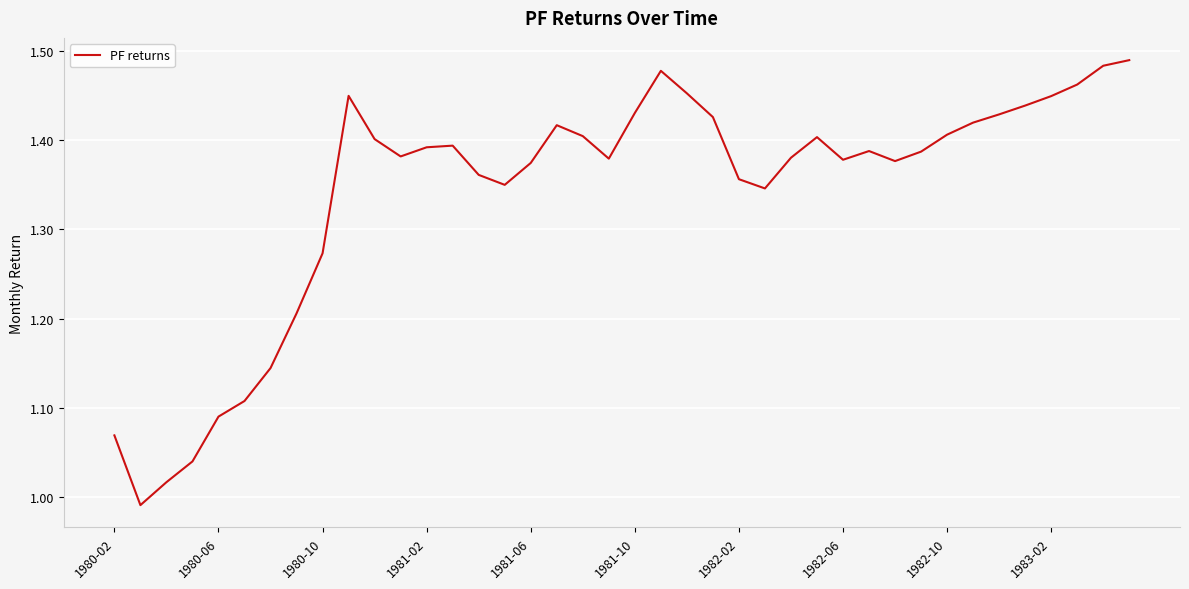

How many points are lower than both their immediate neighbors (excluding endpoints)?

7